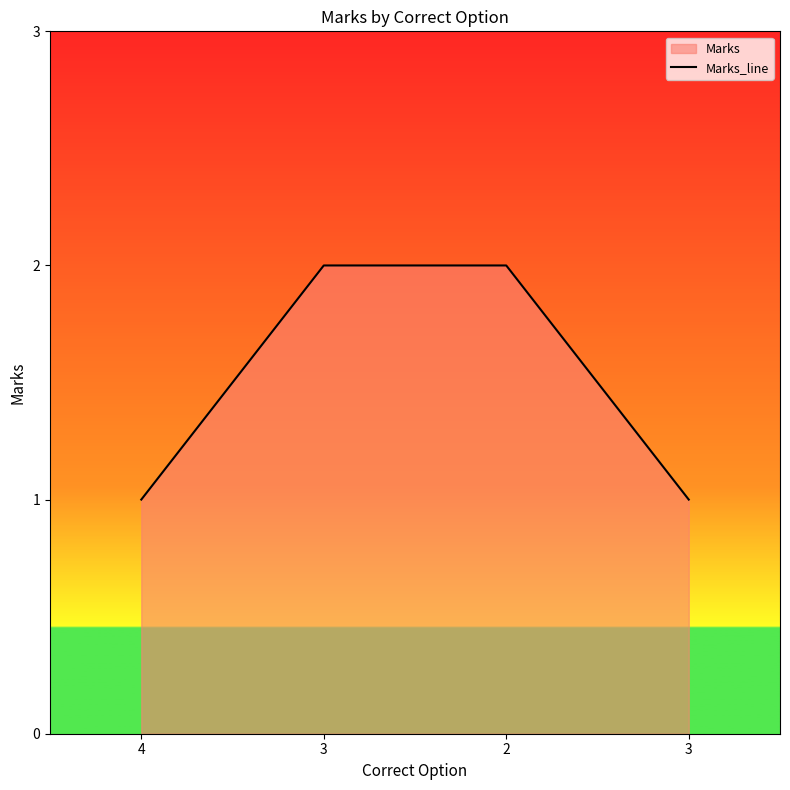

What is the ratio of the value at 3 to the value at 4?

2.0